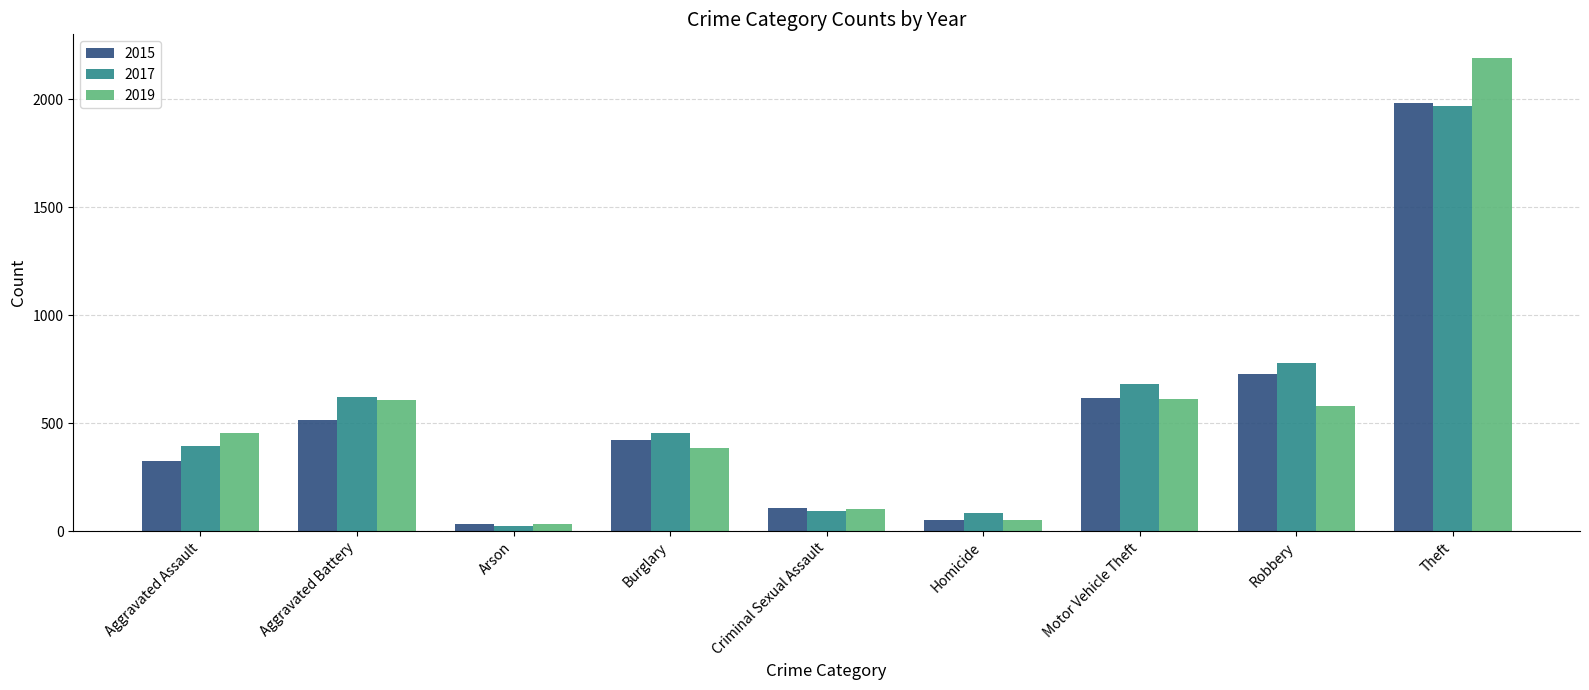

What is the total value across all series at Theft?

6139